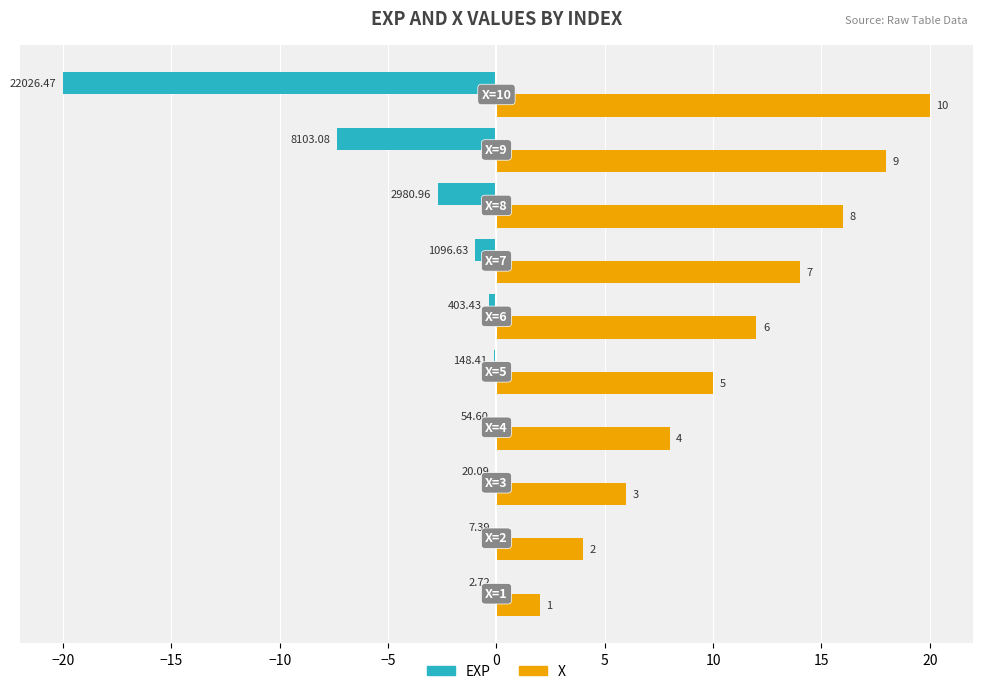

List the series in order of their peak value, lowest first.

EXP, X